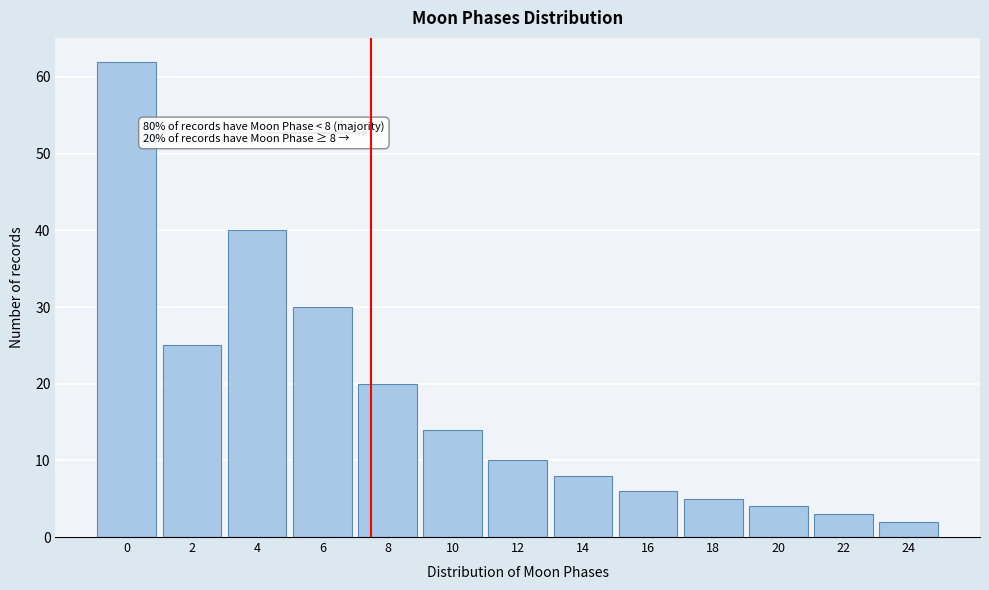

Reading left to right, transcribe all the data shown in this chart.

62	25	40	30	20	14	10	8	6	5	4	3	2